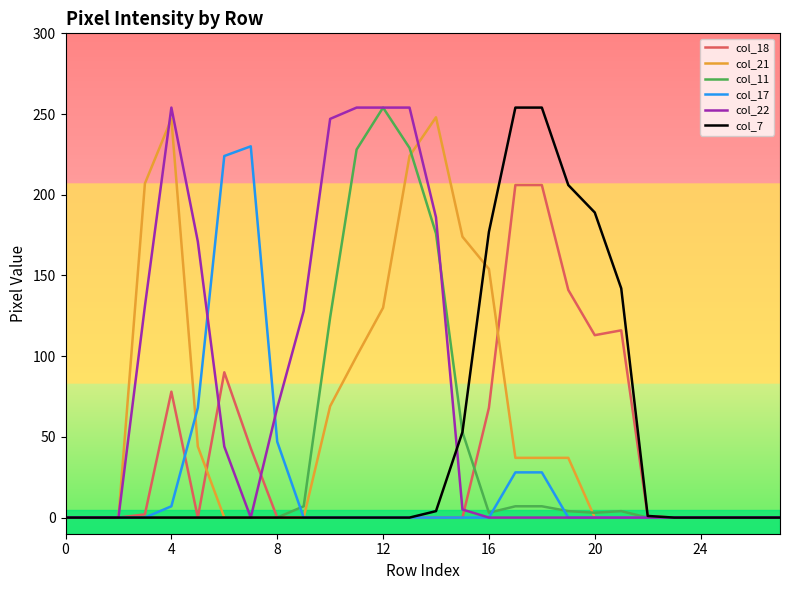

What is the highest value of the col_11 series?

254